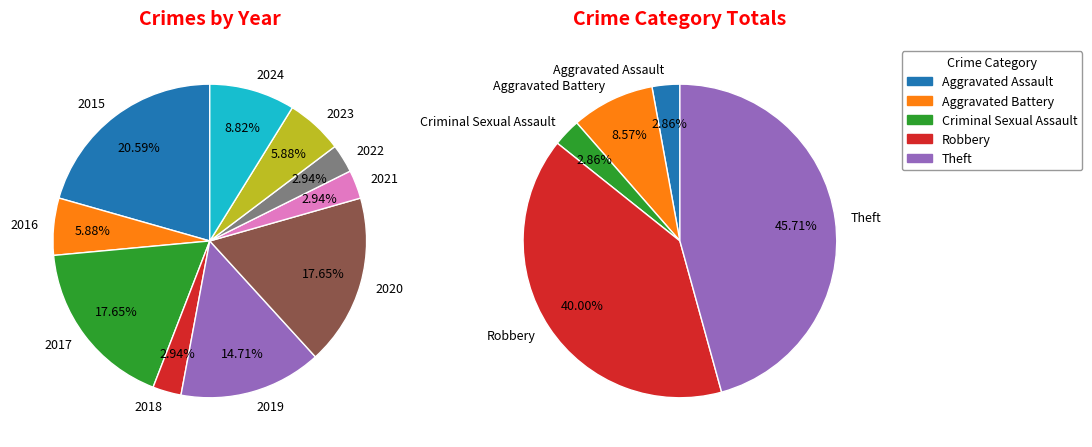

Which has a higher value, 2016 or 2018?

2016